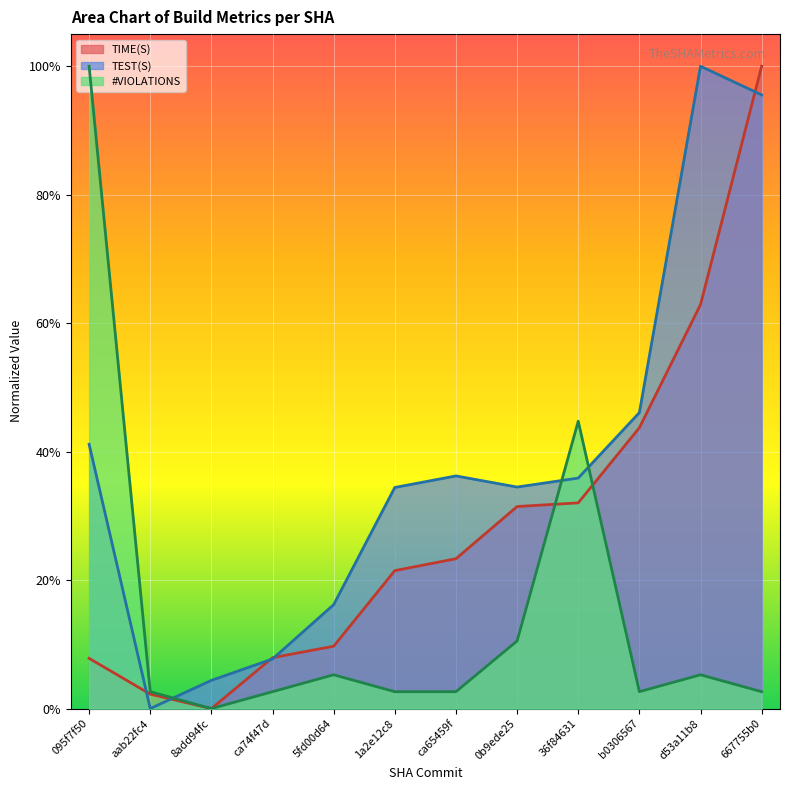

Reading left to right, transcribe all the data shown in this chart.

TIME(S): 095f7f50=0.1	aab22fc4=0.0	8add94fc=0.0	ca74f47d=0.1	5fd00d64=0.1	1a2e12c8=0.2	ca65459f=0.2	0b9ede25=0.3	36f84631=0.3	b0306567=0.4	d53a11b8=0.6	667755b0=1.0
TEST(S): 095f7f50=0.4	aab22fc4=0.0	8add94fc=0.0	ca74f47d=0.1	5fd00d64=0.2	1a2e12c8=0.3	ca65459f=0.4	0b9ede25=0.3	36f84631=0.4	b0306567=0.5	d53a11b8=1.0	667755b0=1.0
#VIOLATIONS: 095f7f50=1.0	aab22fc4=0.0	8add94fc=0.0	ca74f47d=0.0	5fd00d64=0.1	1a2e12c8=0.0	ca65459f=0.0	0b9ede25=0.1	36f84631=0.4	b0306567=0.0	d53a11b8=0.1	667755b0=0.0